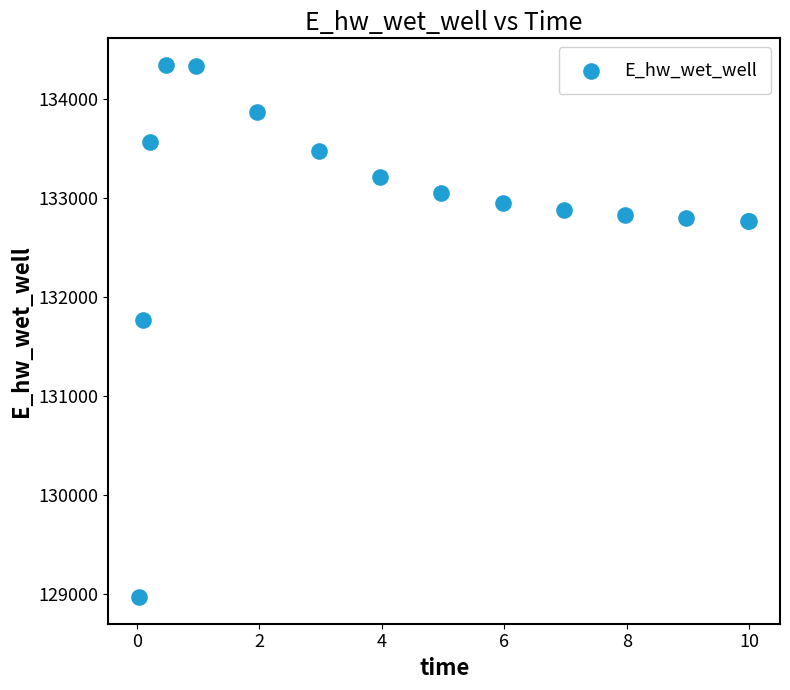

What Y value in the scatter plot is closest to 131656?

131773.0